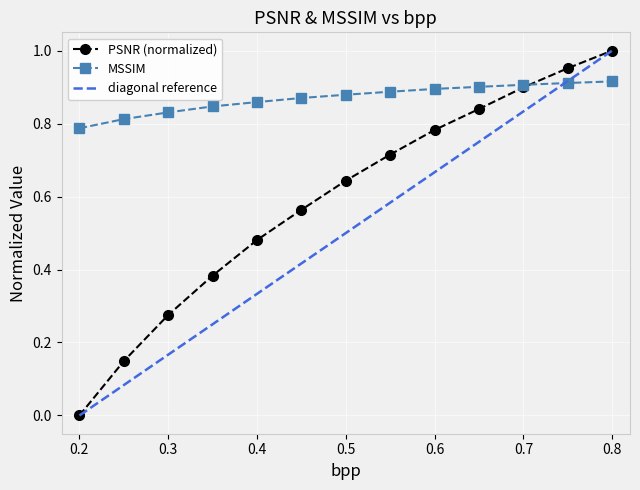

The PSNR (normalized) series shows 0.7 at 0.4. True or false?

False